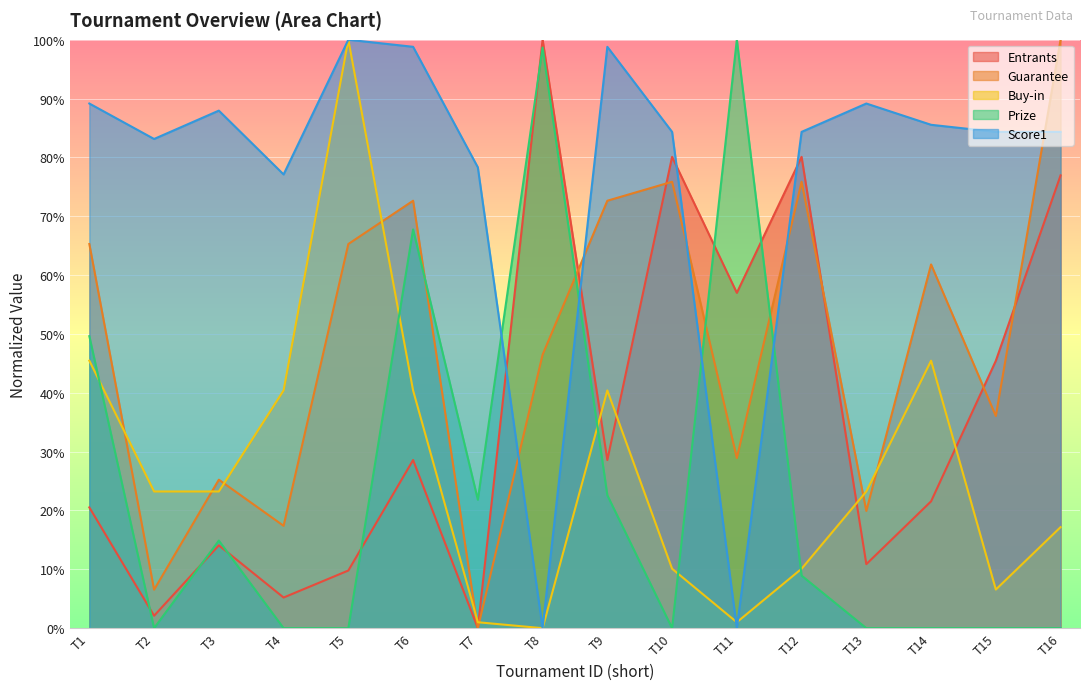

How many lines are shown in the chart?

5